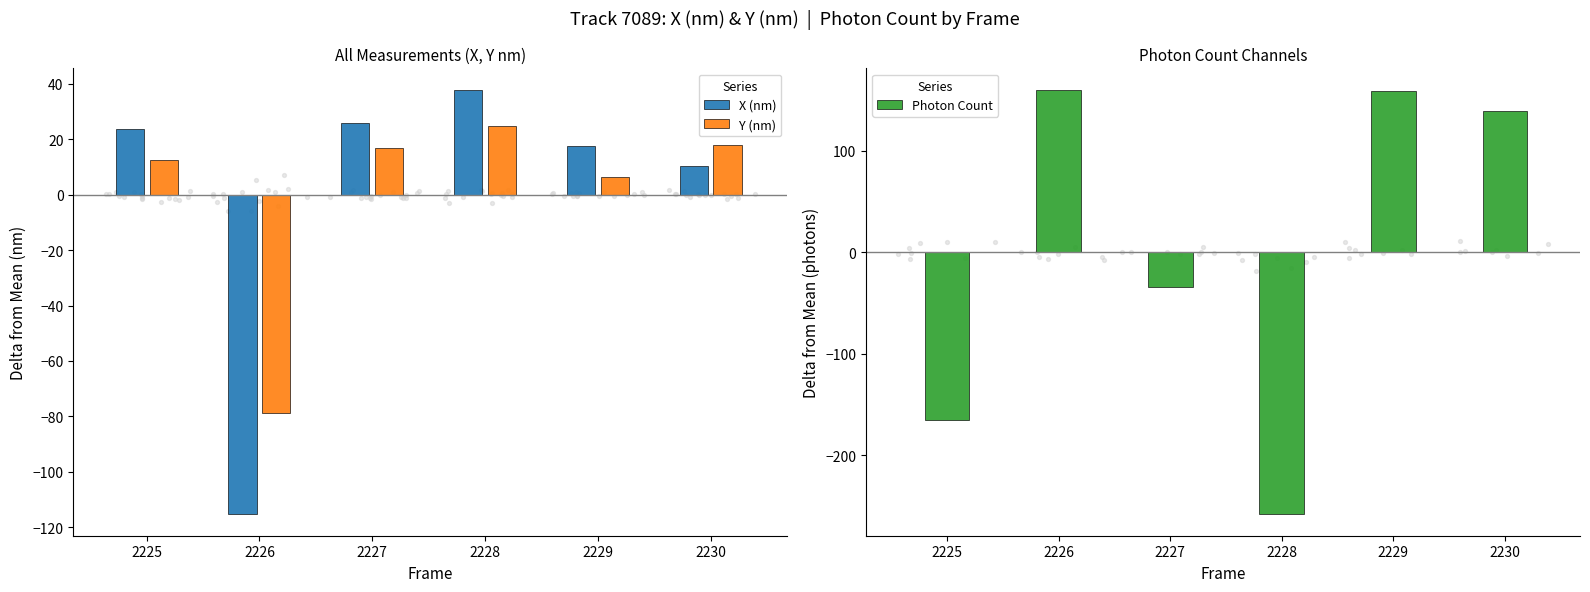

What is the total value across all series at 2227?

8.5